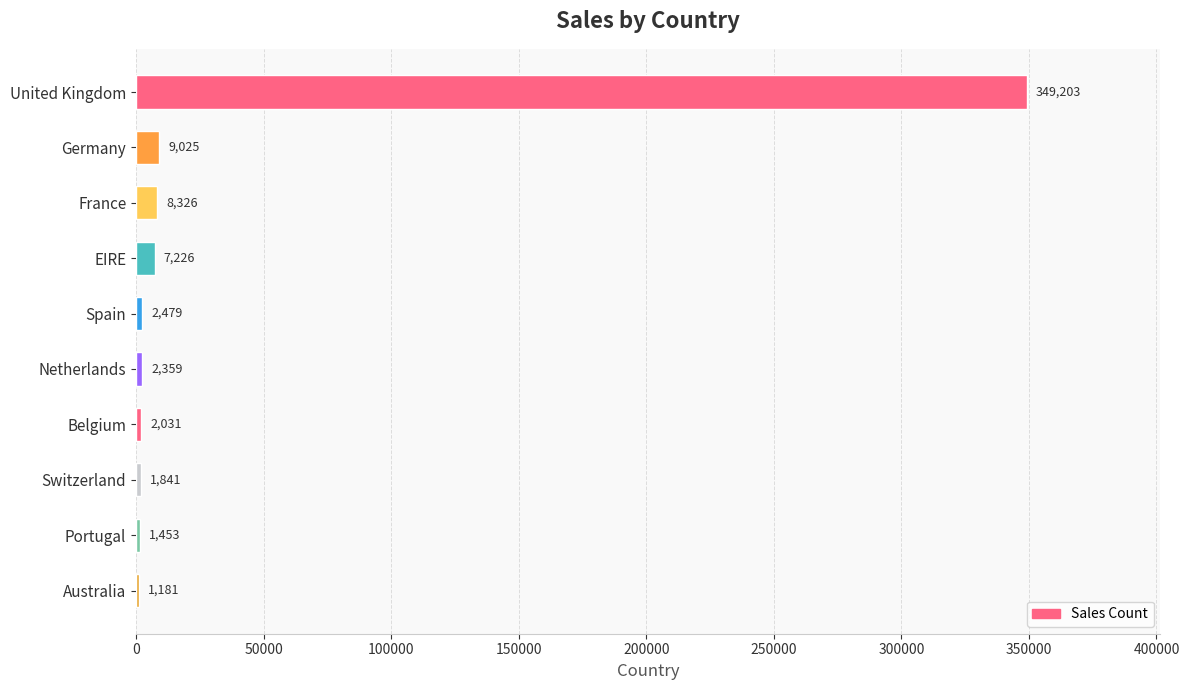

Count the number of categories in the chart.

10